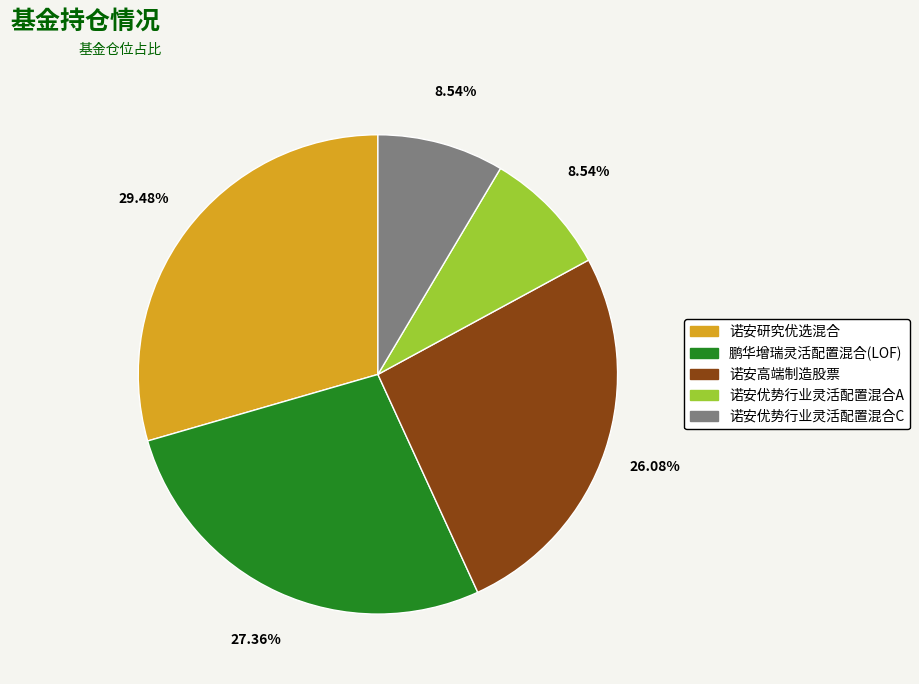

What is the largest slice in the pie chart?

诺安研究优选混合